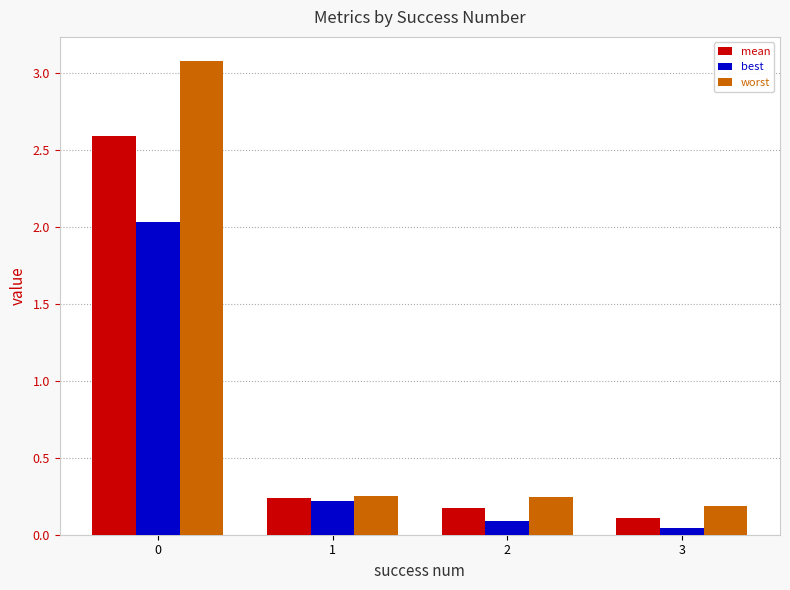

At 0, list the series in order from smallest to largest.

best, mean, worst